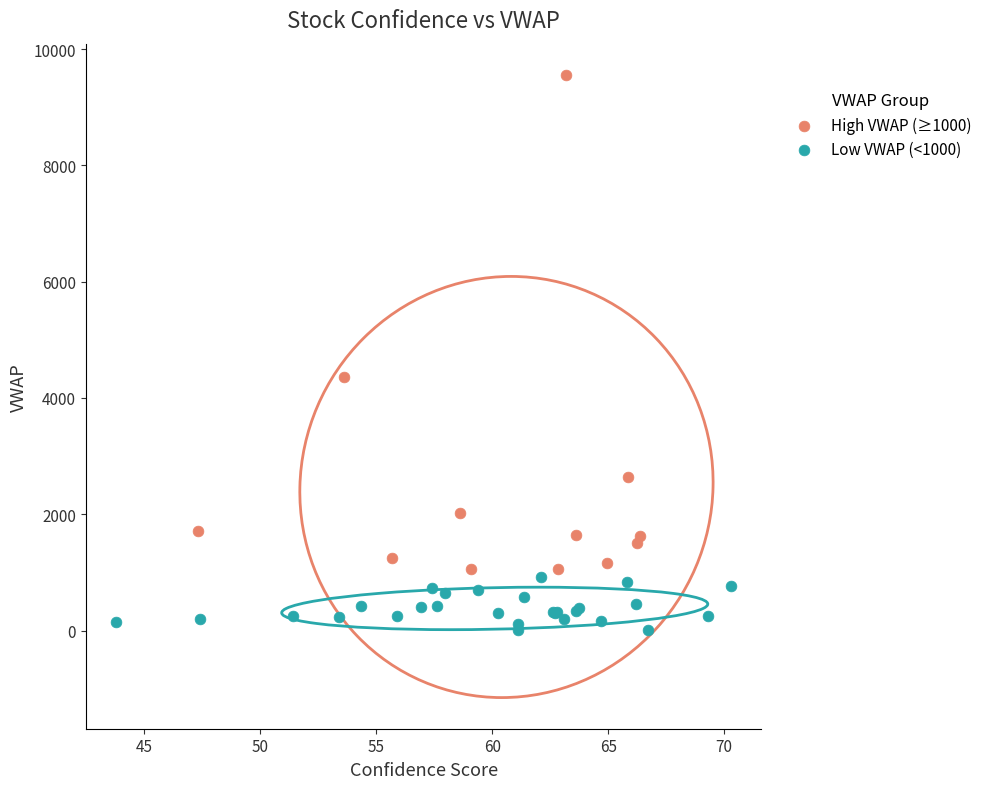

Which series reaches the maximum Y coordinate?

High VWAP (≥1000)